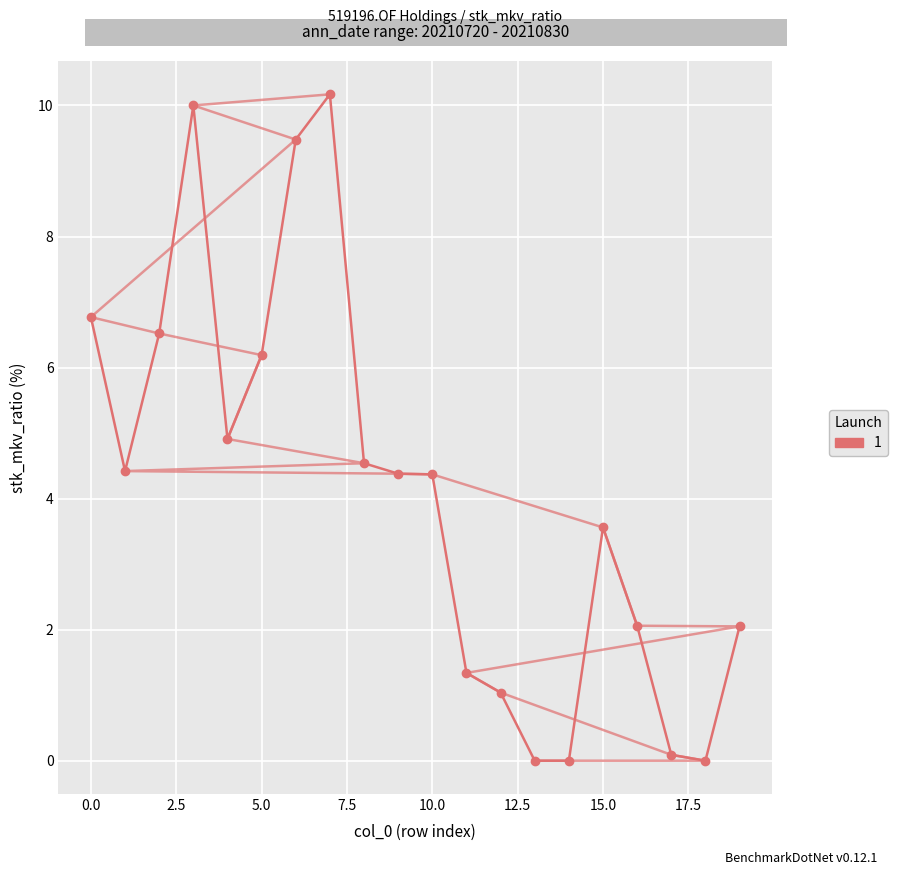

How many values are above zero?

17